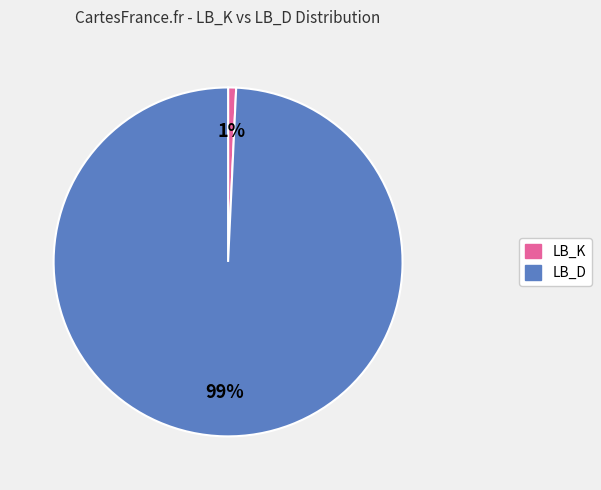

Does any single category account for the majority?

Yes